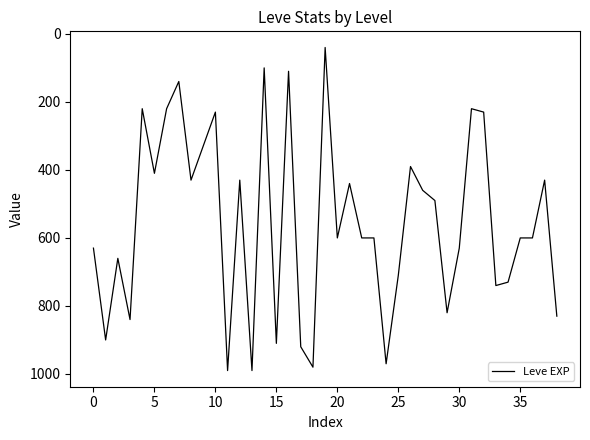

What is the difference between the maximum and minimum values?

950